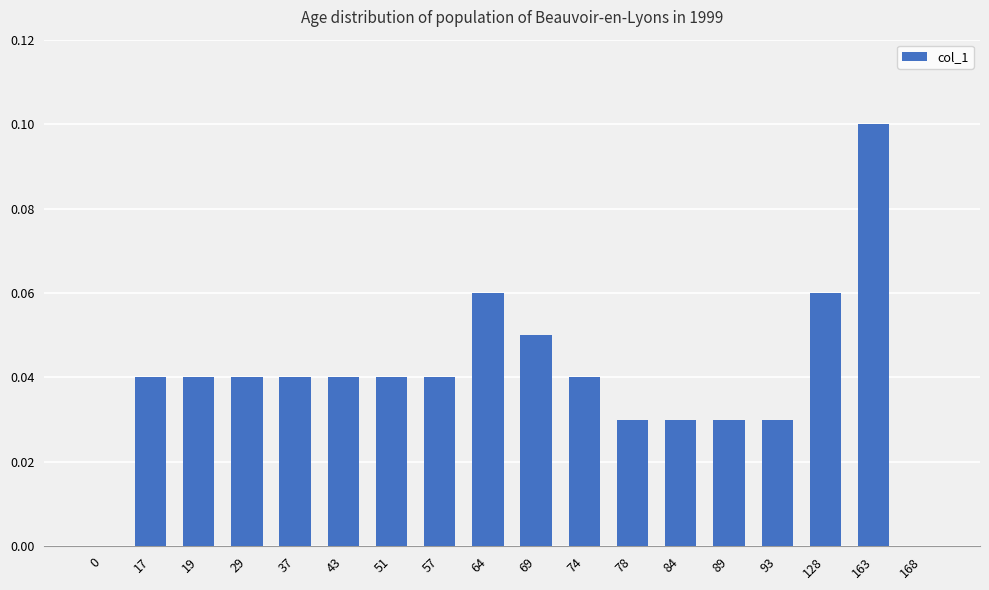

Which label corresponds to the largest value in the chart?

163